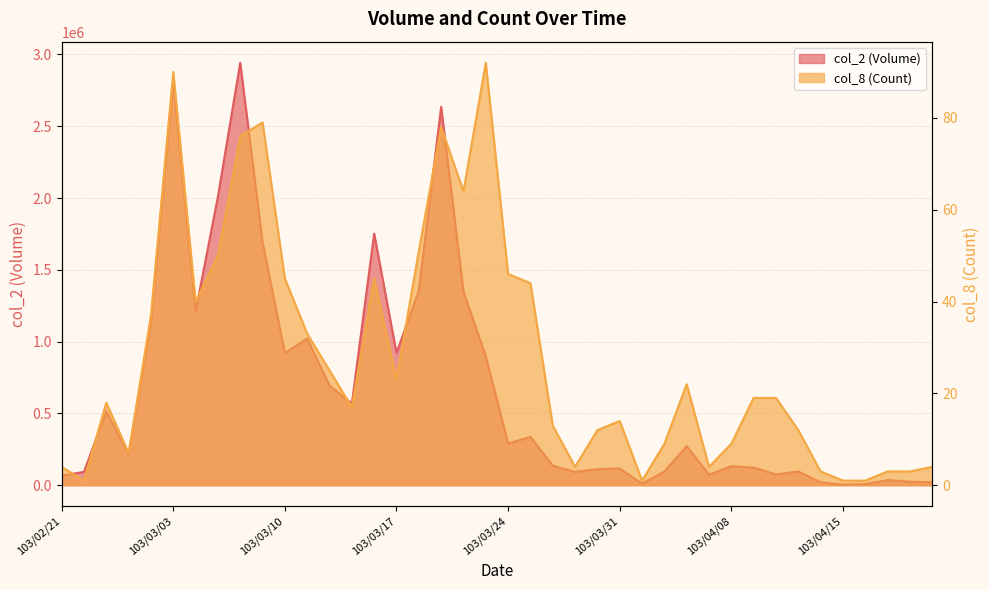

Which series has the largest range (max minus min)?

col_2 (Volume)